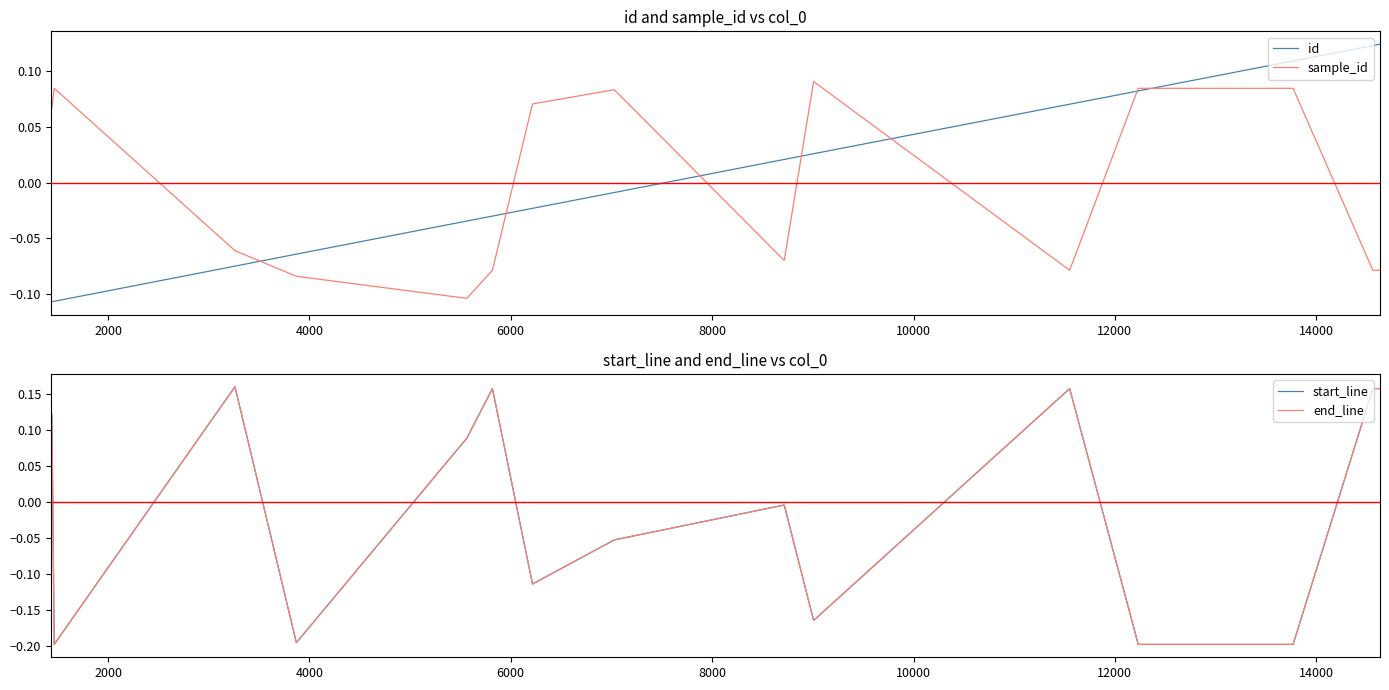

Reading right to left, list all the values displayed in this chart.

id: 0.1	0.1	0.1	0.1	0.1	0.0	0.0	-0.0	-0.0	-0.0	-0.0	-0.1	-0.1	-0.1	-0.1	-0.1
sample_id: -0.1	-0.1	0.1	0.1	-0.1	0.1	-0.1	0.1	0.1	-0.1	-0.1	-0.1	-0.1	0.1	0.1	0.1
start_line: 0.2	0.2	-0.2	-0.2	0.2	-0.2	-0.0	-0.1	-0.1	0.2	0.1	-0.2	0.2	-0.2	0.1	0.1
end_line: 0.2	0.2	-0.2	-0.2	0.2	-0.2	-0.0	-0.1	-0.1	0.2	0.1	-0.2	0.2	-0.2	0.1	0.1